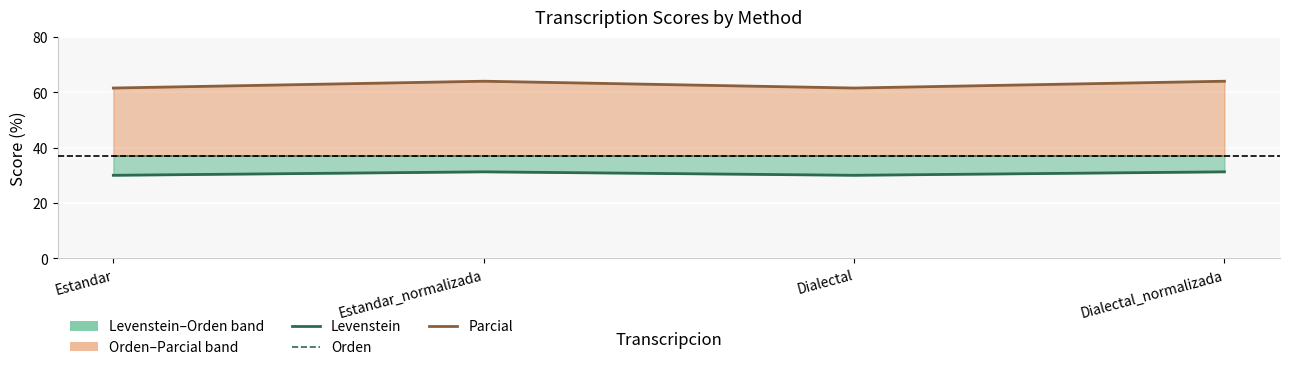

What are all the series names shown in the legend?

Levenstein, Orden, Parcial